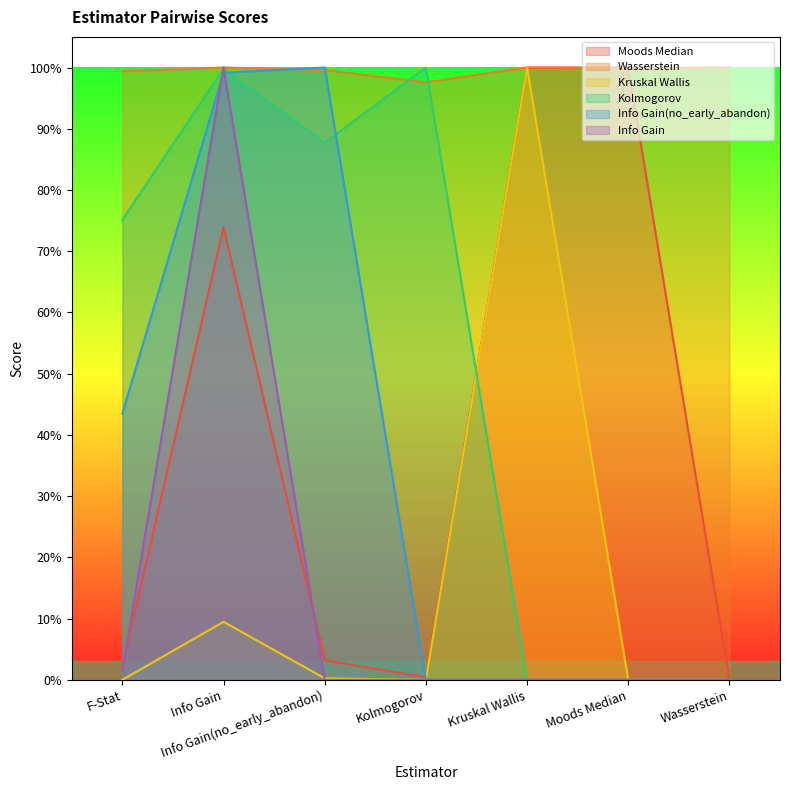

What is the total value across all series at Info Gain(no_early_abandon)?

2.9